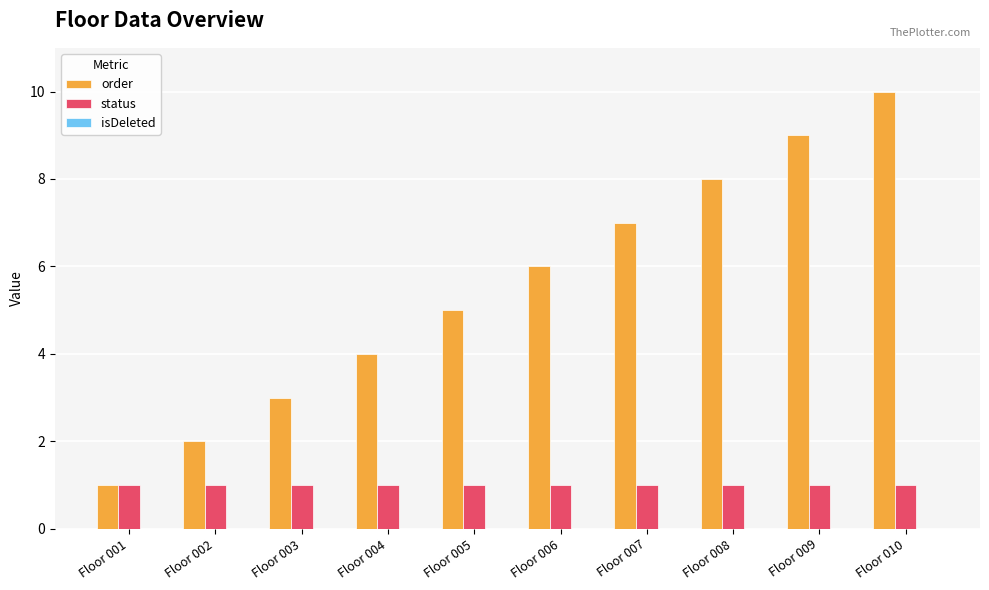

At which category is the sum across all series the highest?

Floor 010